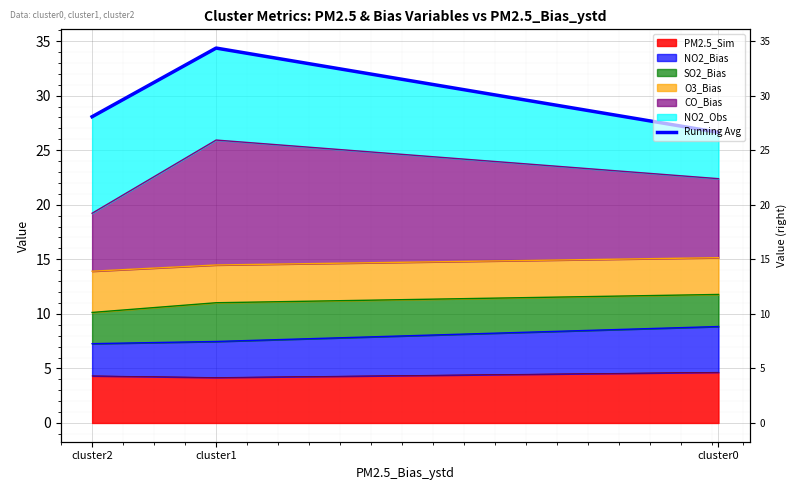

What is the maximum value shown in the chart?

34.4